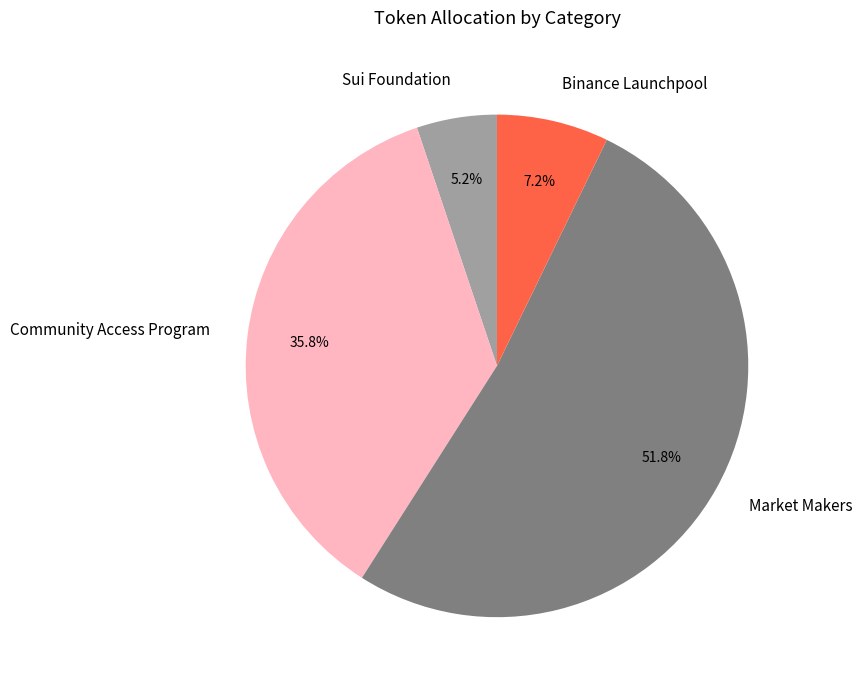

Is Market Makers the majority of the pie?

Yes